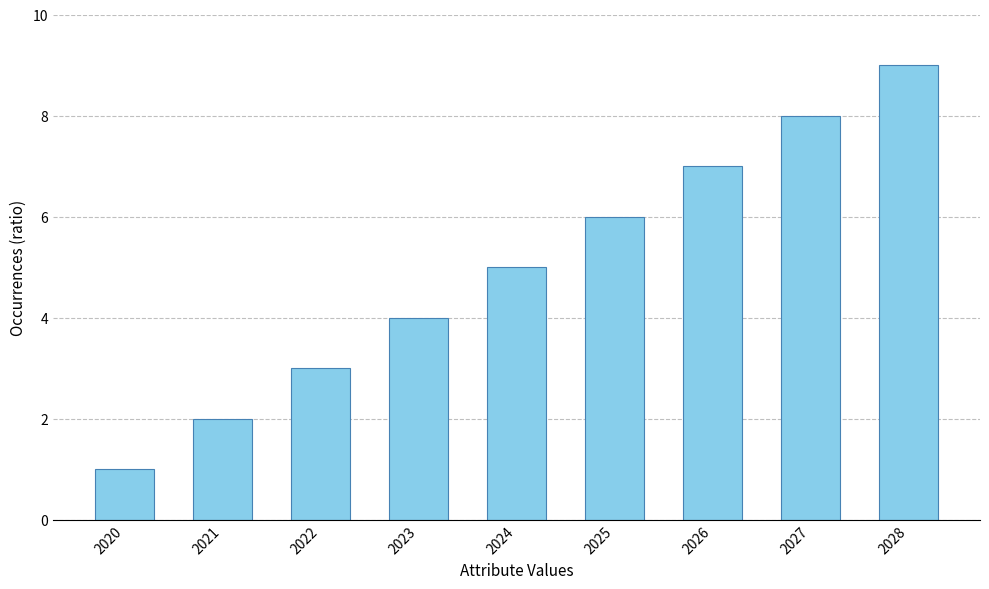

How many bars are there in total?

9